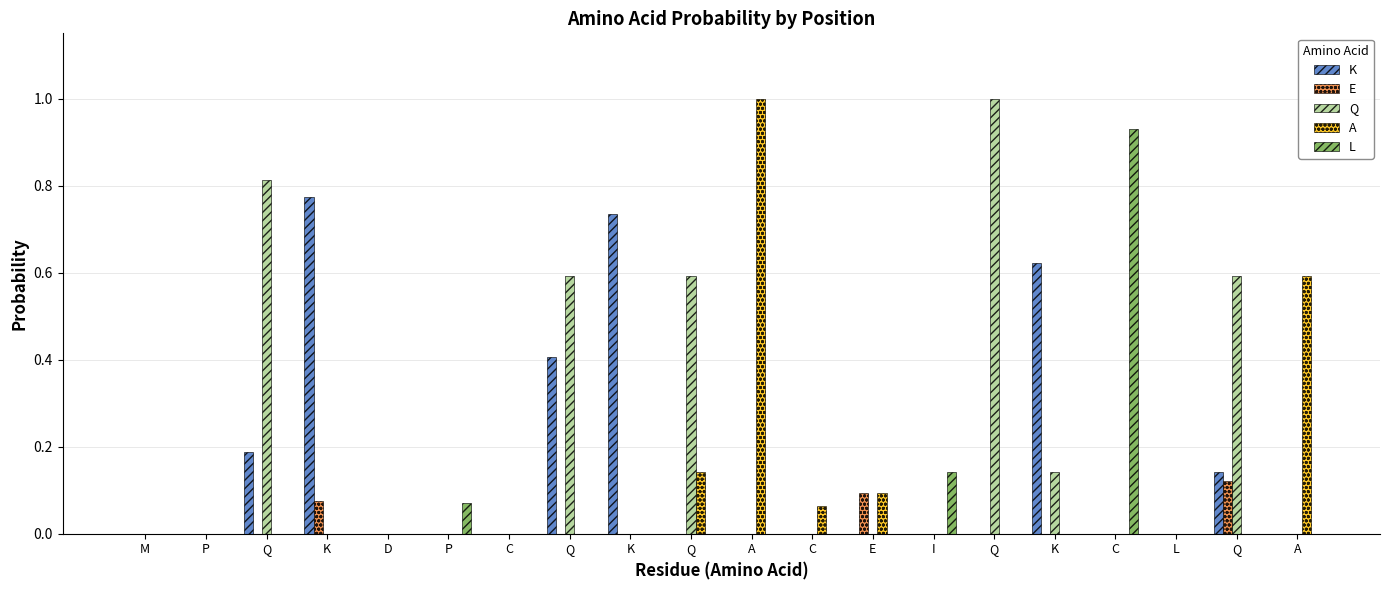

At which label does K reach its minimum?

M